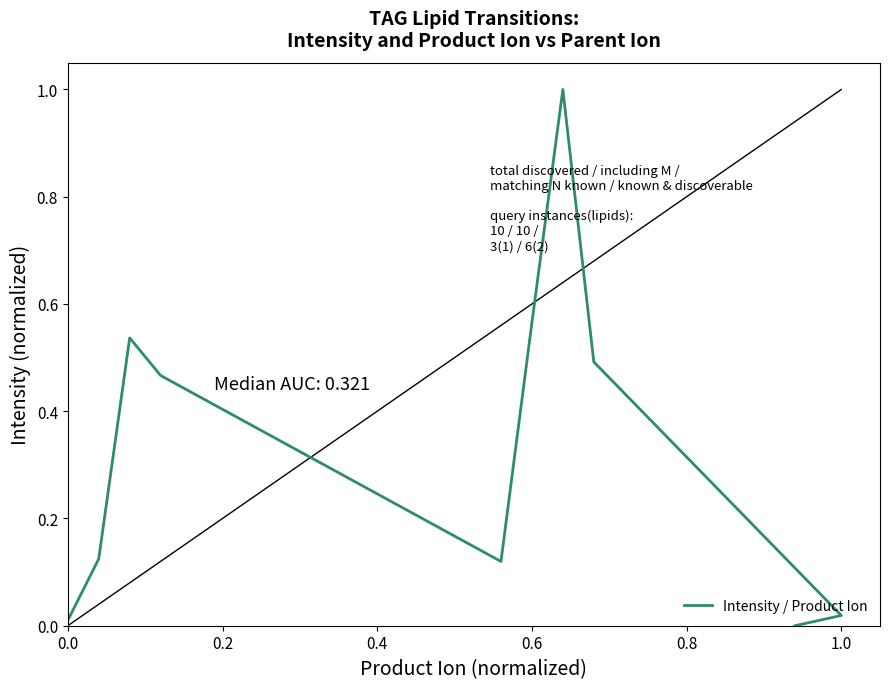

What is the label of the 4th point from the right?

6